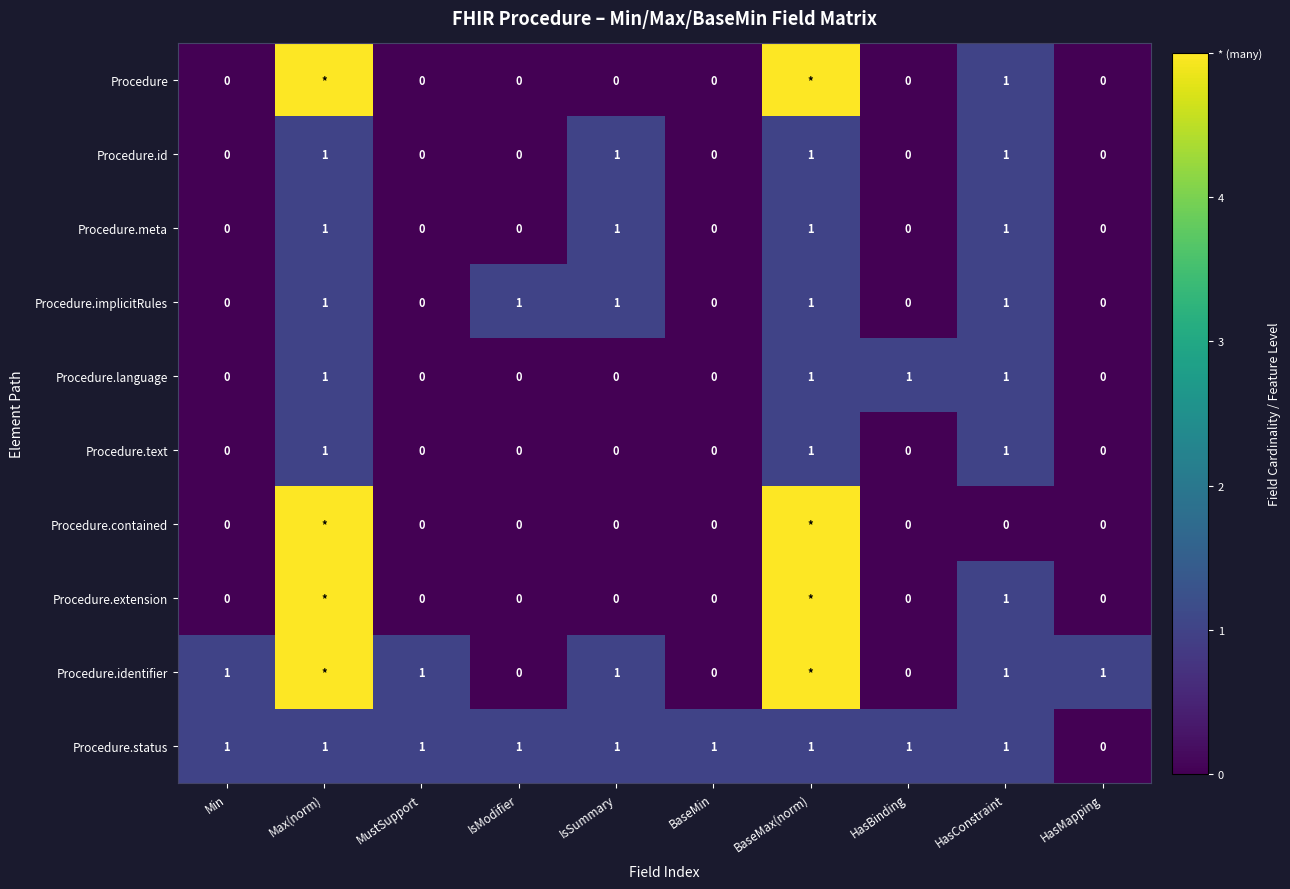

Is the value of Procedure.status at IsModifier greater than the value of Procedure.implicitRules at HasMapping?

Yes